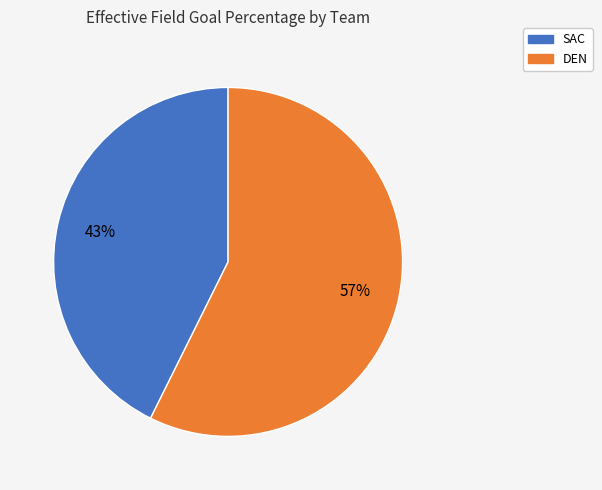

Which category accounts for the majority?

DEN